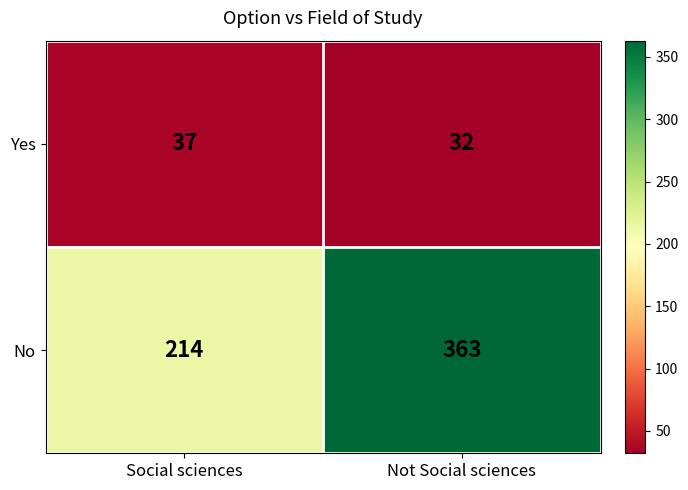

Count the number of categories in the chart.

2